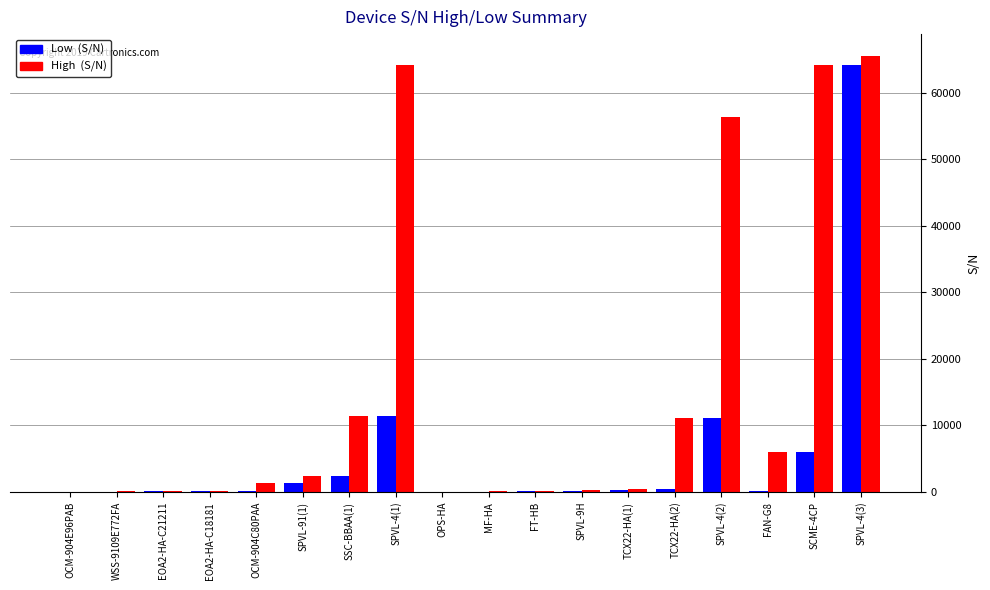

At which category is the sum across all series the highest?

SPVL-4(3)